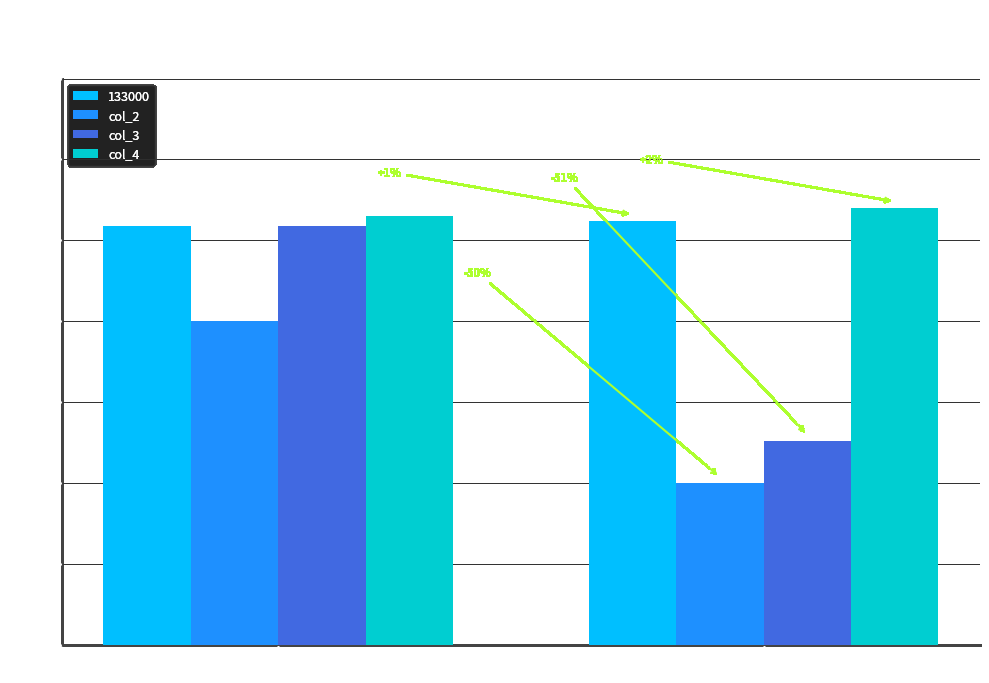

How many col_3 values are between 1 and 2?

1